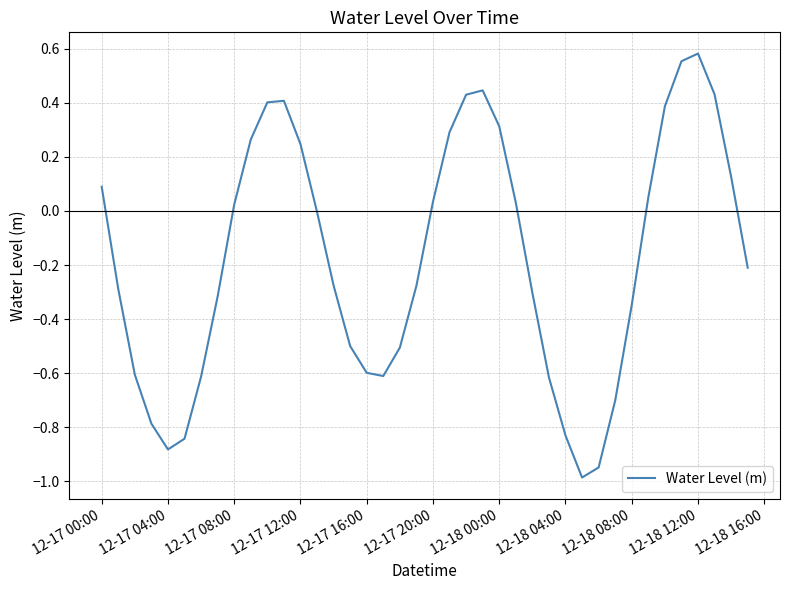

What is the minimum value shown in the chart?

-1.0